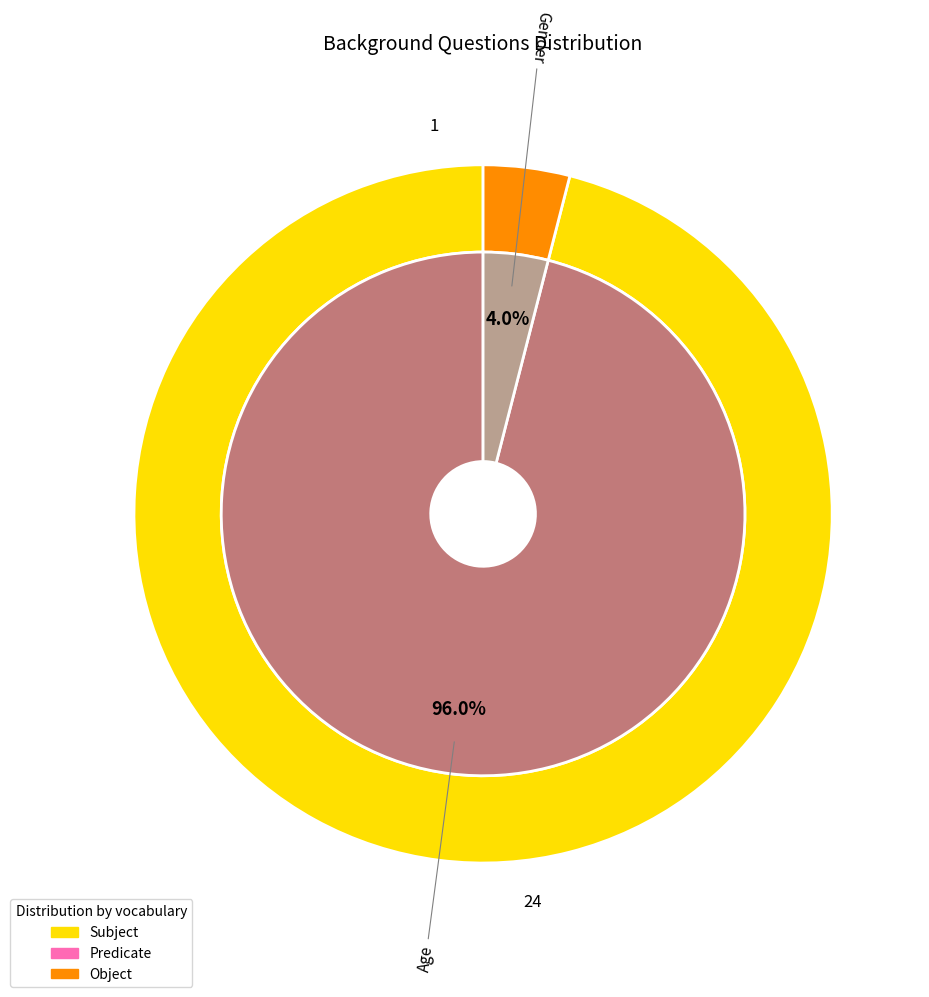

Which has a higher value, Age or Gender?

Age